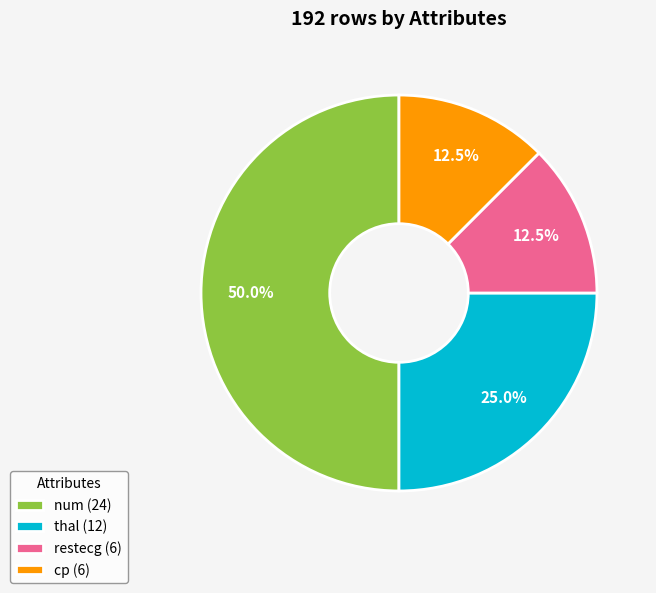

To the nearest percent, what is the average slice percentage?

25%